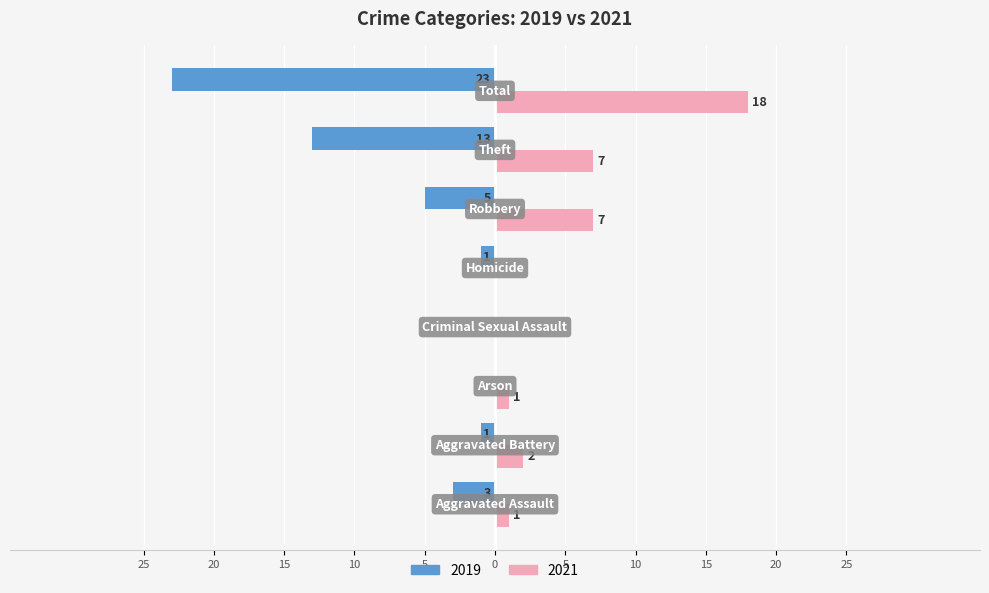

What are all the series names shown in the legend?

2019, 2021